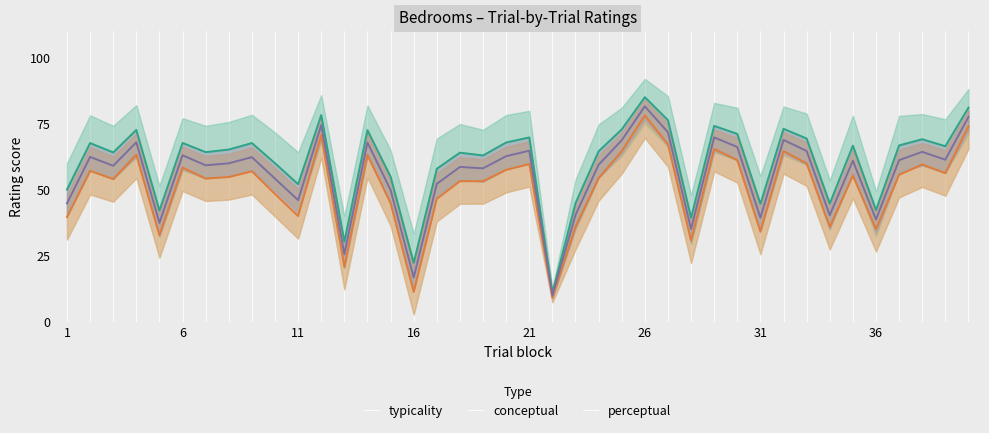

Which category has the highest value in the typicality series?

26